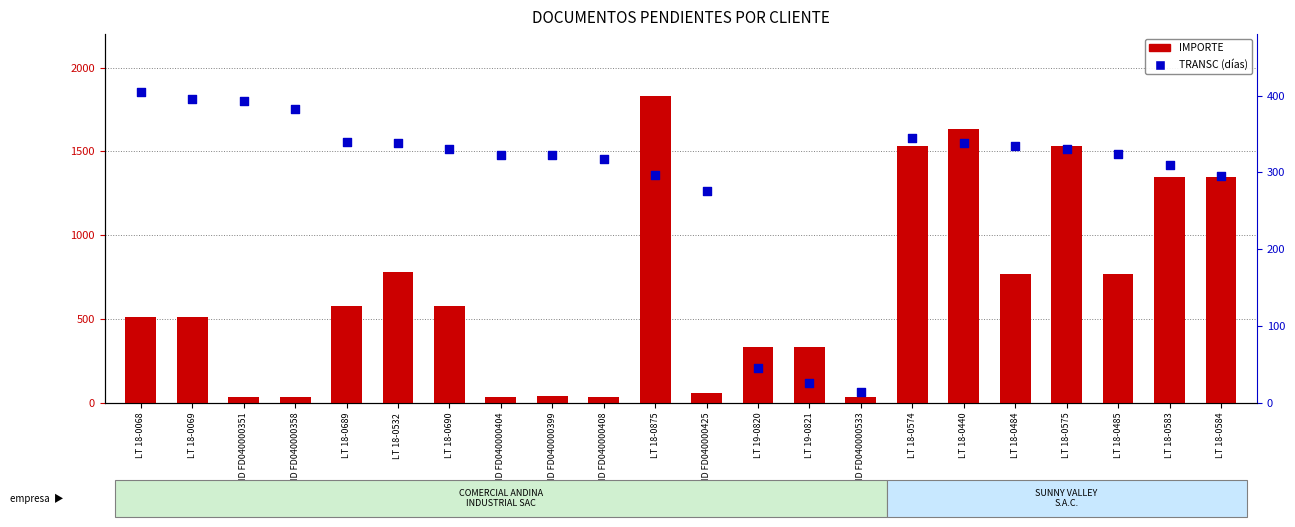

At how many categories does at least one series exceed 1045?

6